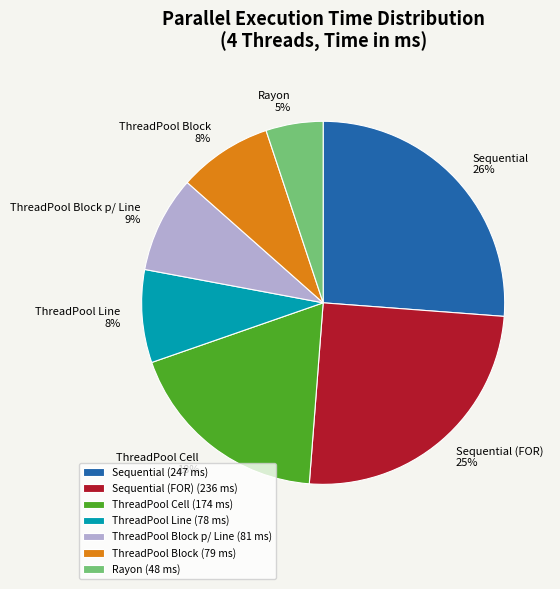

To the nearest percent, what percentage of the pie is Rayon 5%?

5%